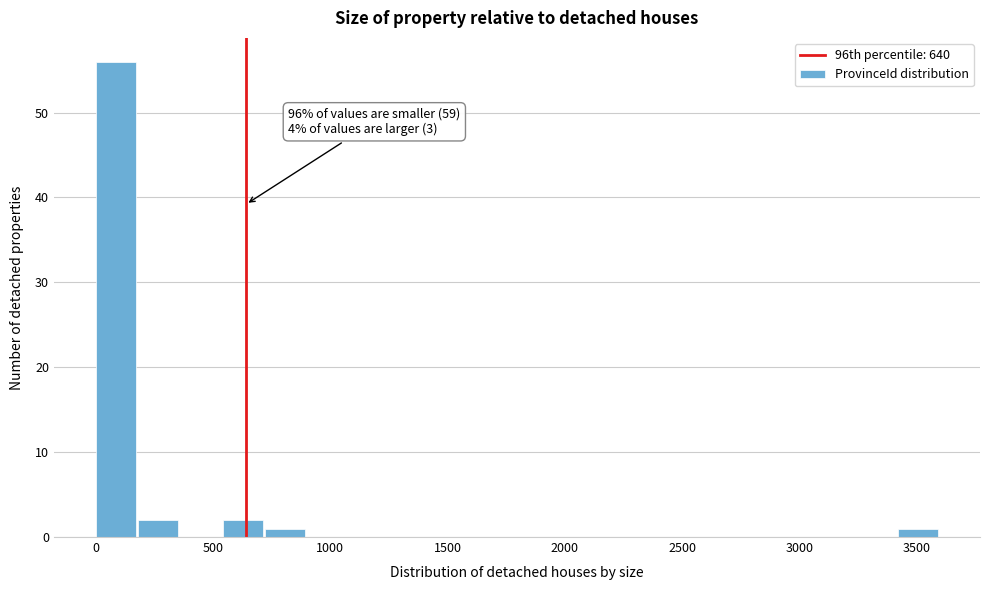

Around what value on the x-axis is the tallest bar? Give the approximate position of its centre, as read against the axis.

100